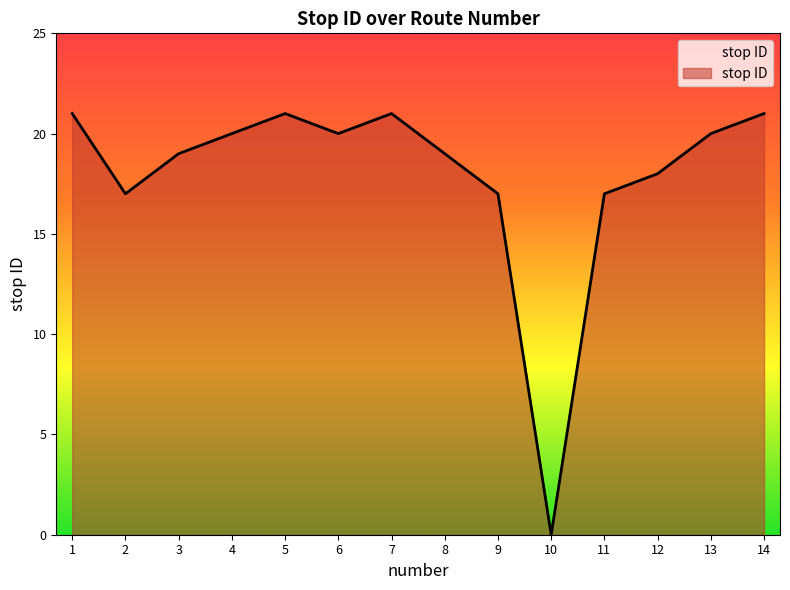

At which category does the chart reach its peak across all series?

1